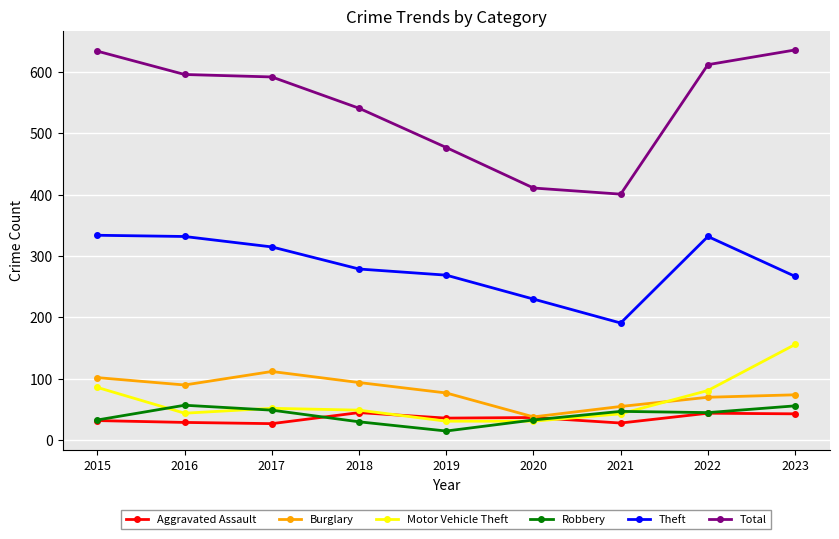

What is the value of the Aggravated Assault point at the 1st from the left?

32